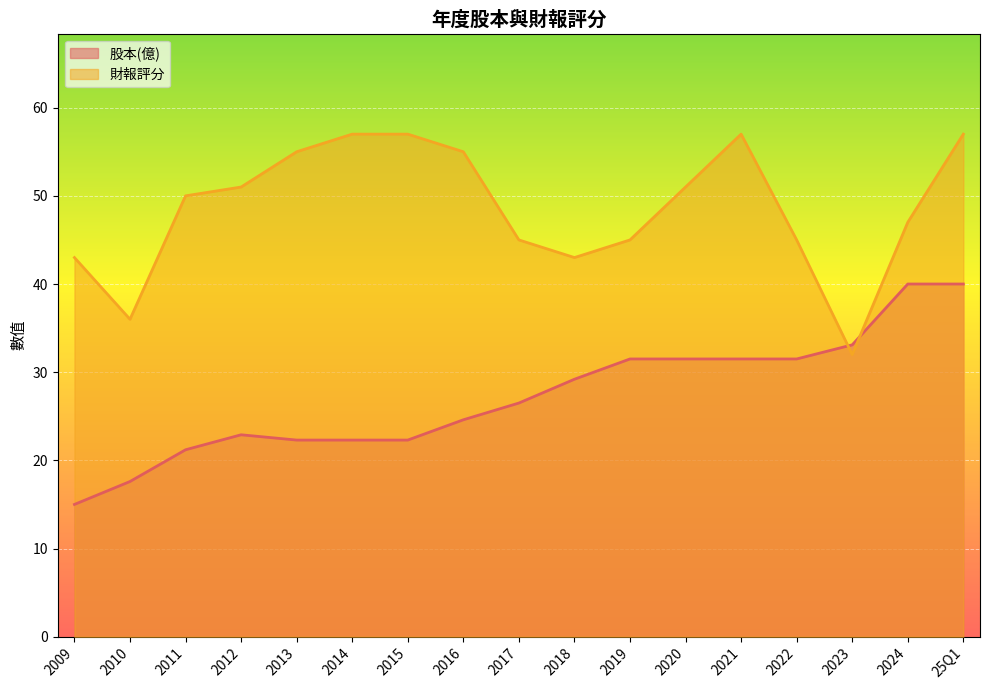

Which series has the largest total across all categories?

財報評分